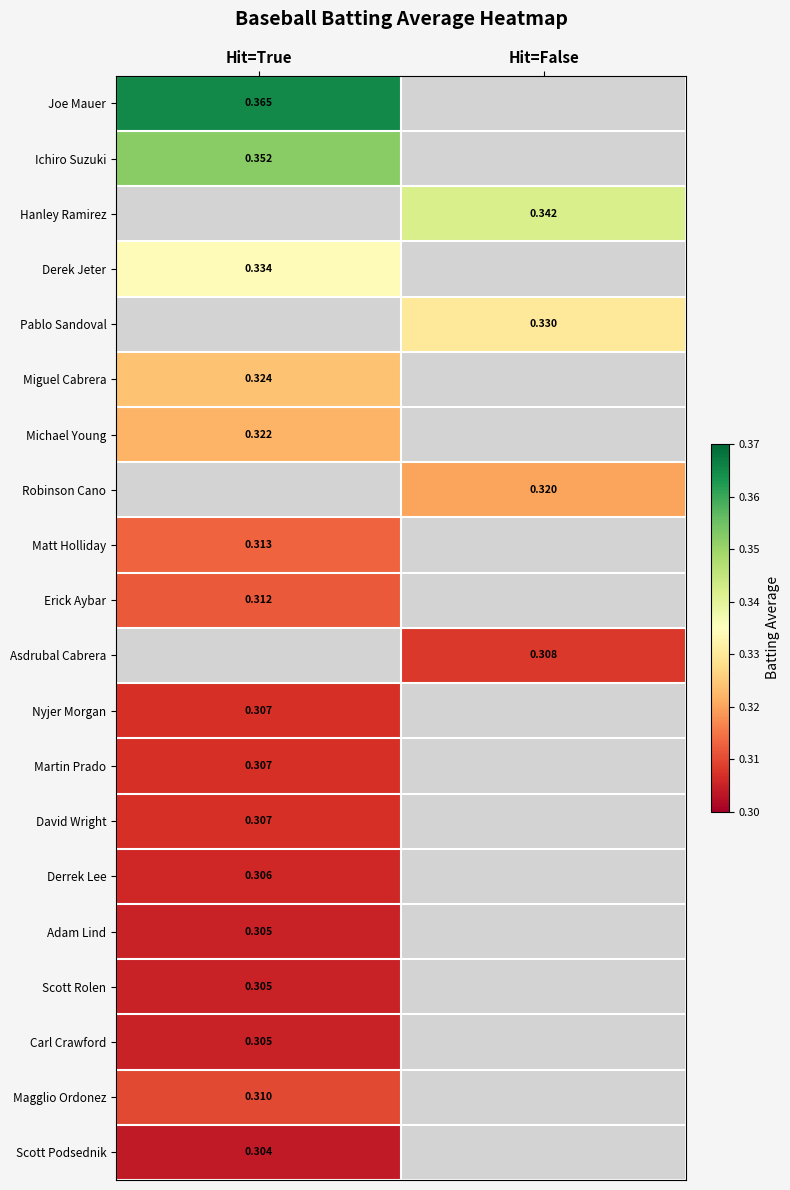

How many data points does each series have?

2